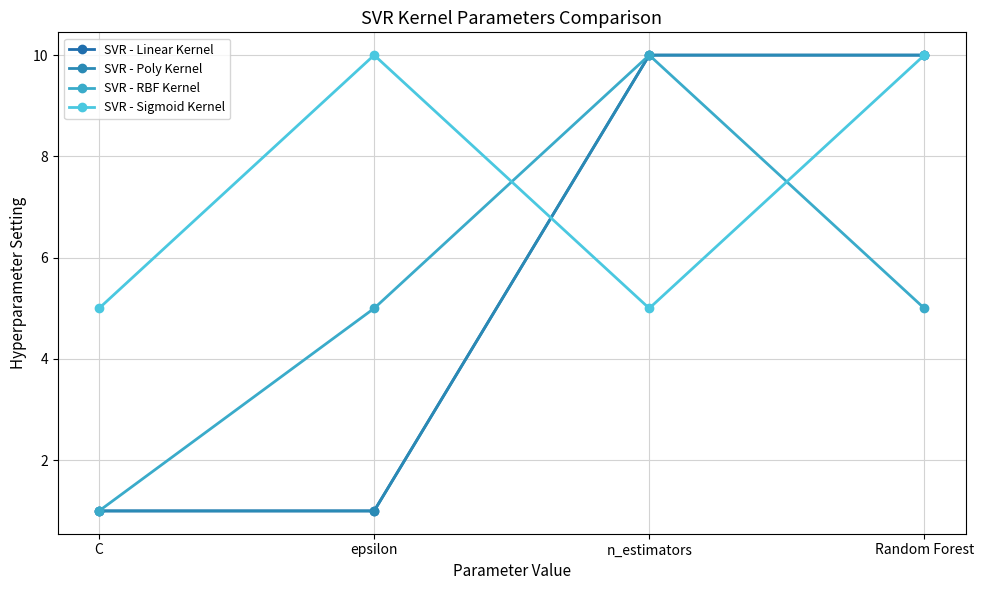

Is this an area chart (filled region under the line)?

No